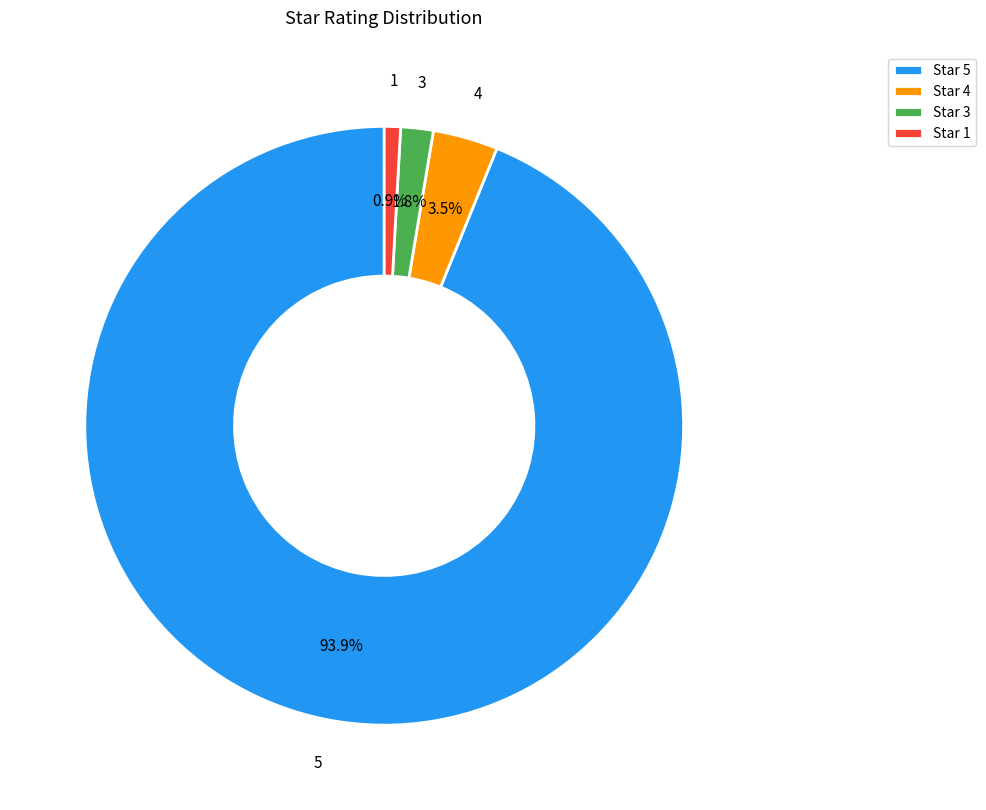

What is the majority slice?

Star 5